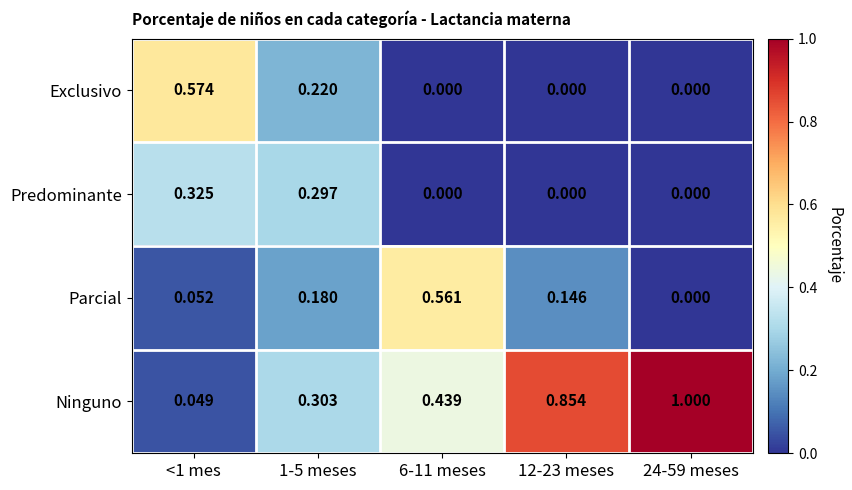

Rank the series by their maximum value, from highest to lowest.

Ninguno, Exclusivo, Parcial, Predominante